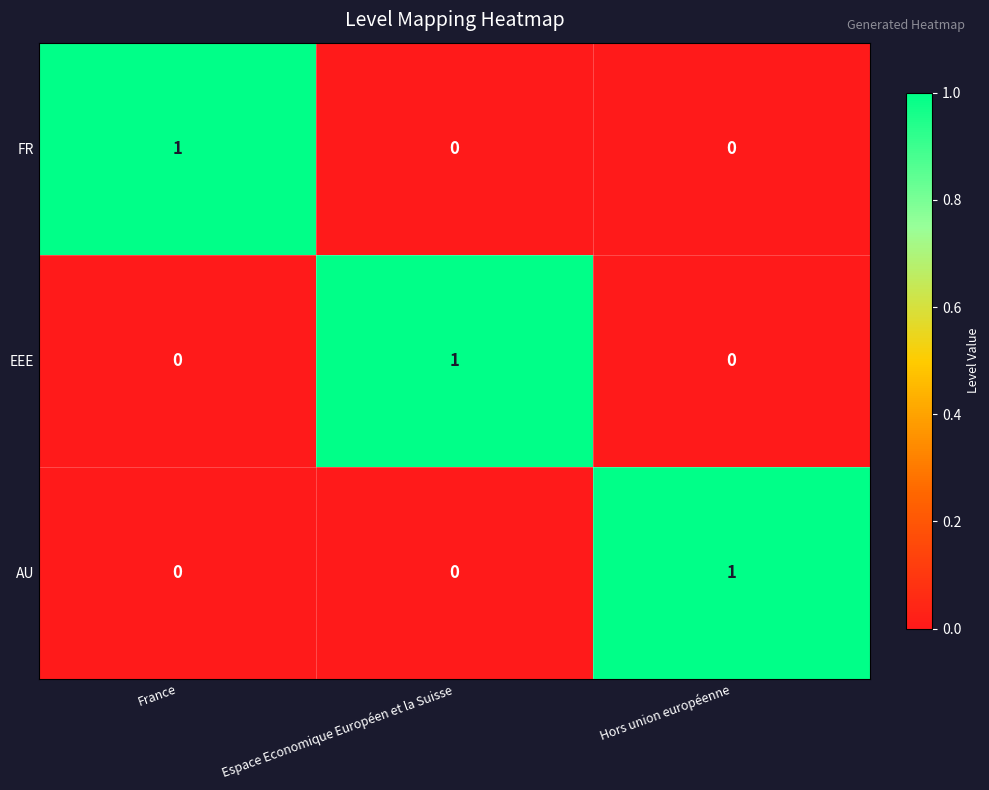

At which label does EEE reach its peak?

Espace Economique Européen et la Suisse